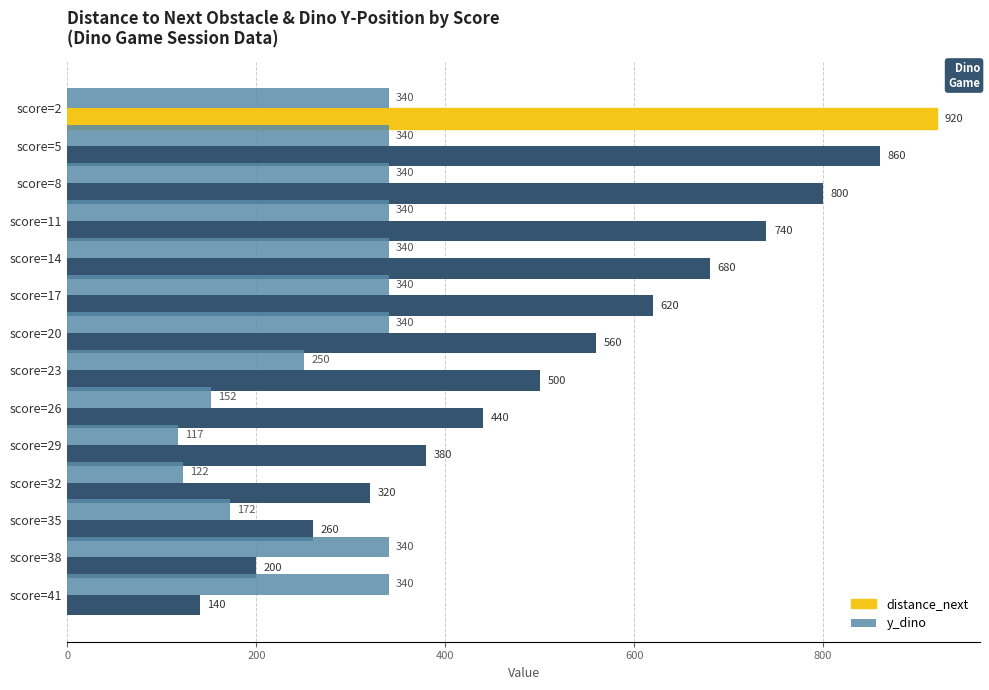

Which label corresponds to the smallest value in the chart?

score=29